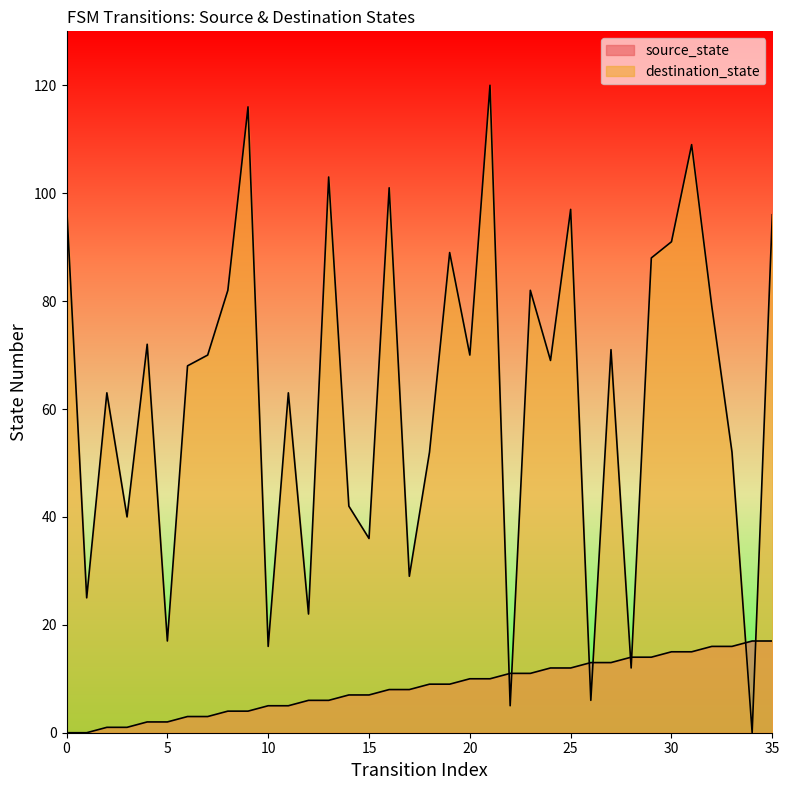

How many positive values does the destination_state series have?

35